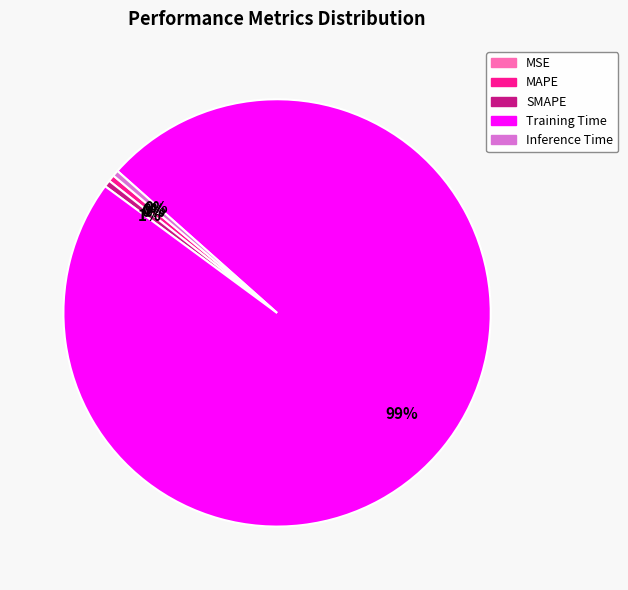

Which category accounts for the majority?

Training Time